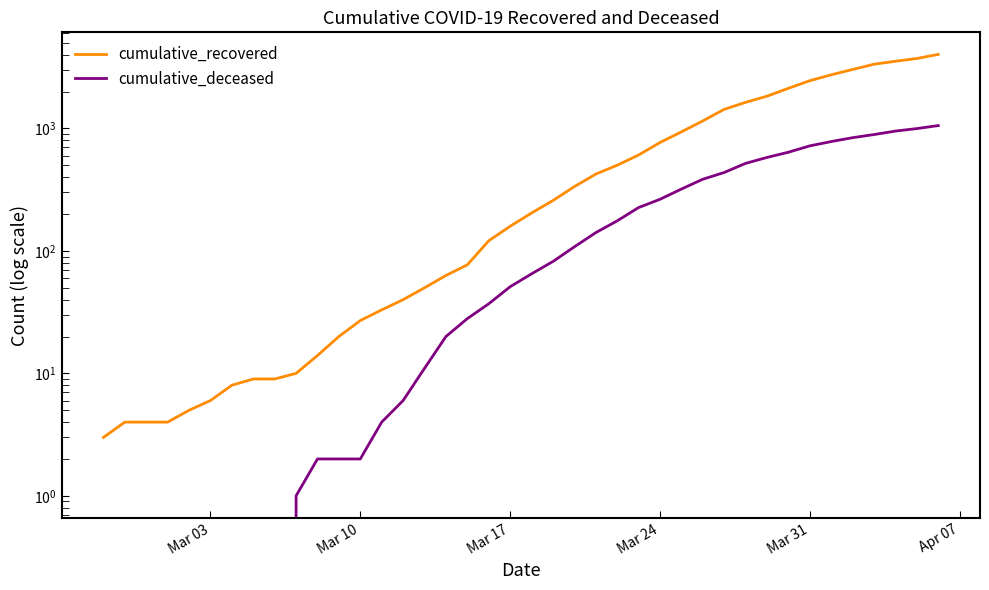

Does the chart display data point markers on the line(s)?

No